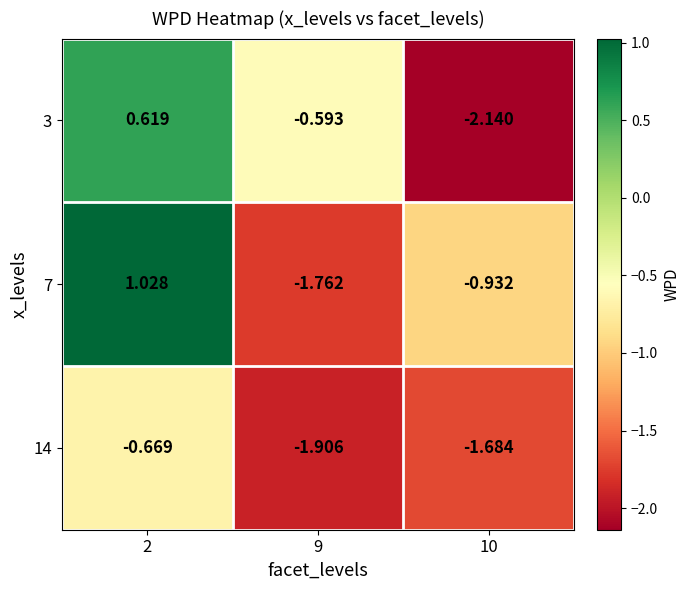

Is the value of 14 at 9 greater than the value of 7 at 10?

No